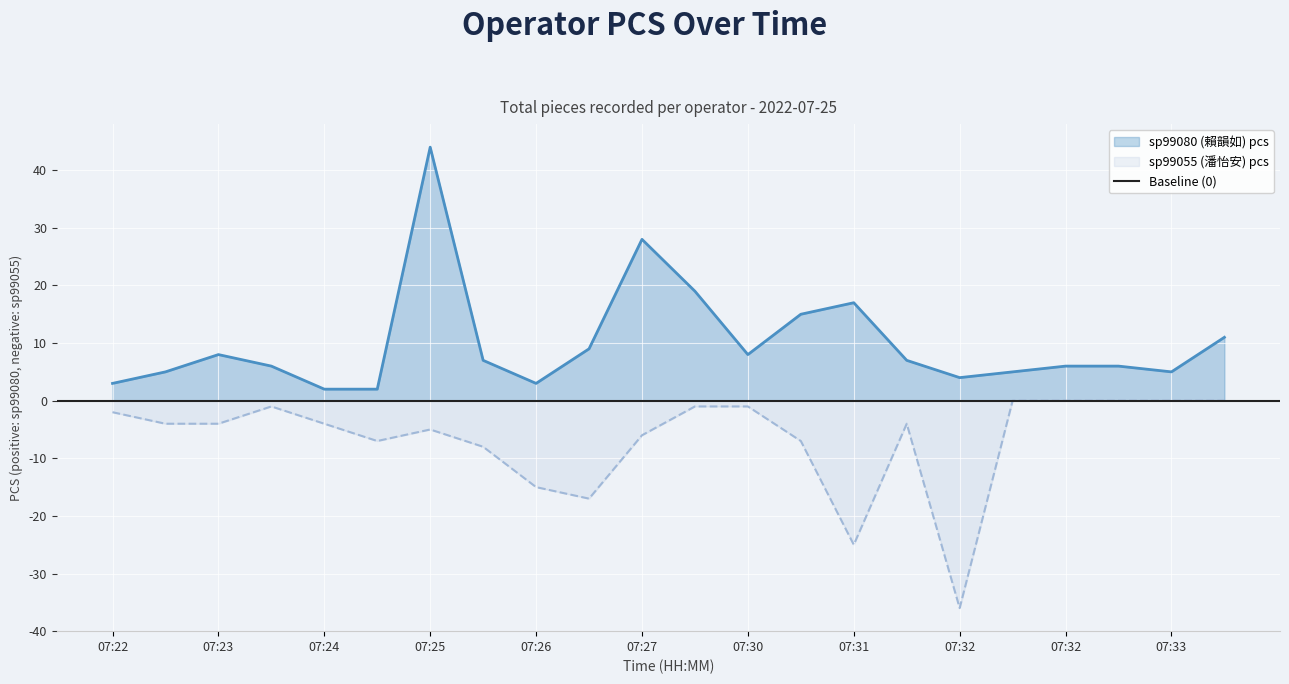

Reading left to right, list all the values displayed in this chart.

sp99080 (賴韻如) pcs: 3	5	8	6	2	2	44	7	3	9	28	19	8	15	17	7	4	5	6	6	5	11
sp99055 (潘怡安) pcs: -2	-4	-4	-1	-4	-7	-5	-8	-15	-17	-6	-1	-1	-7	-25	-4	-36	0	0	0	0	0